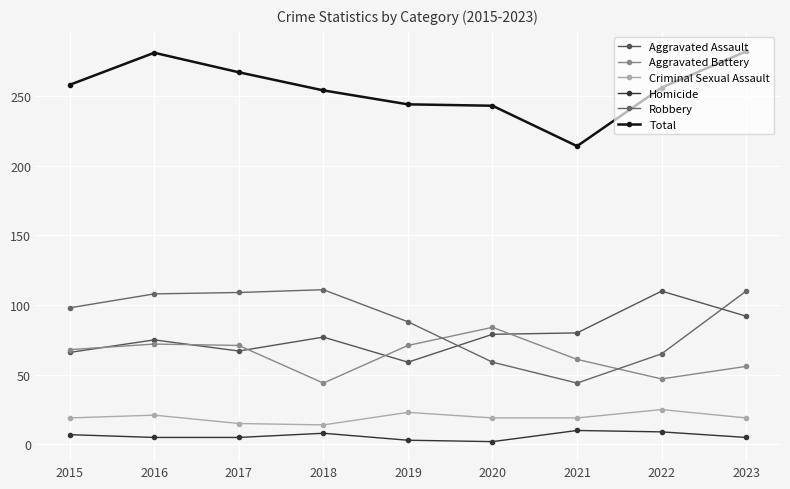

What is the average value of the Homicide series?

6